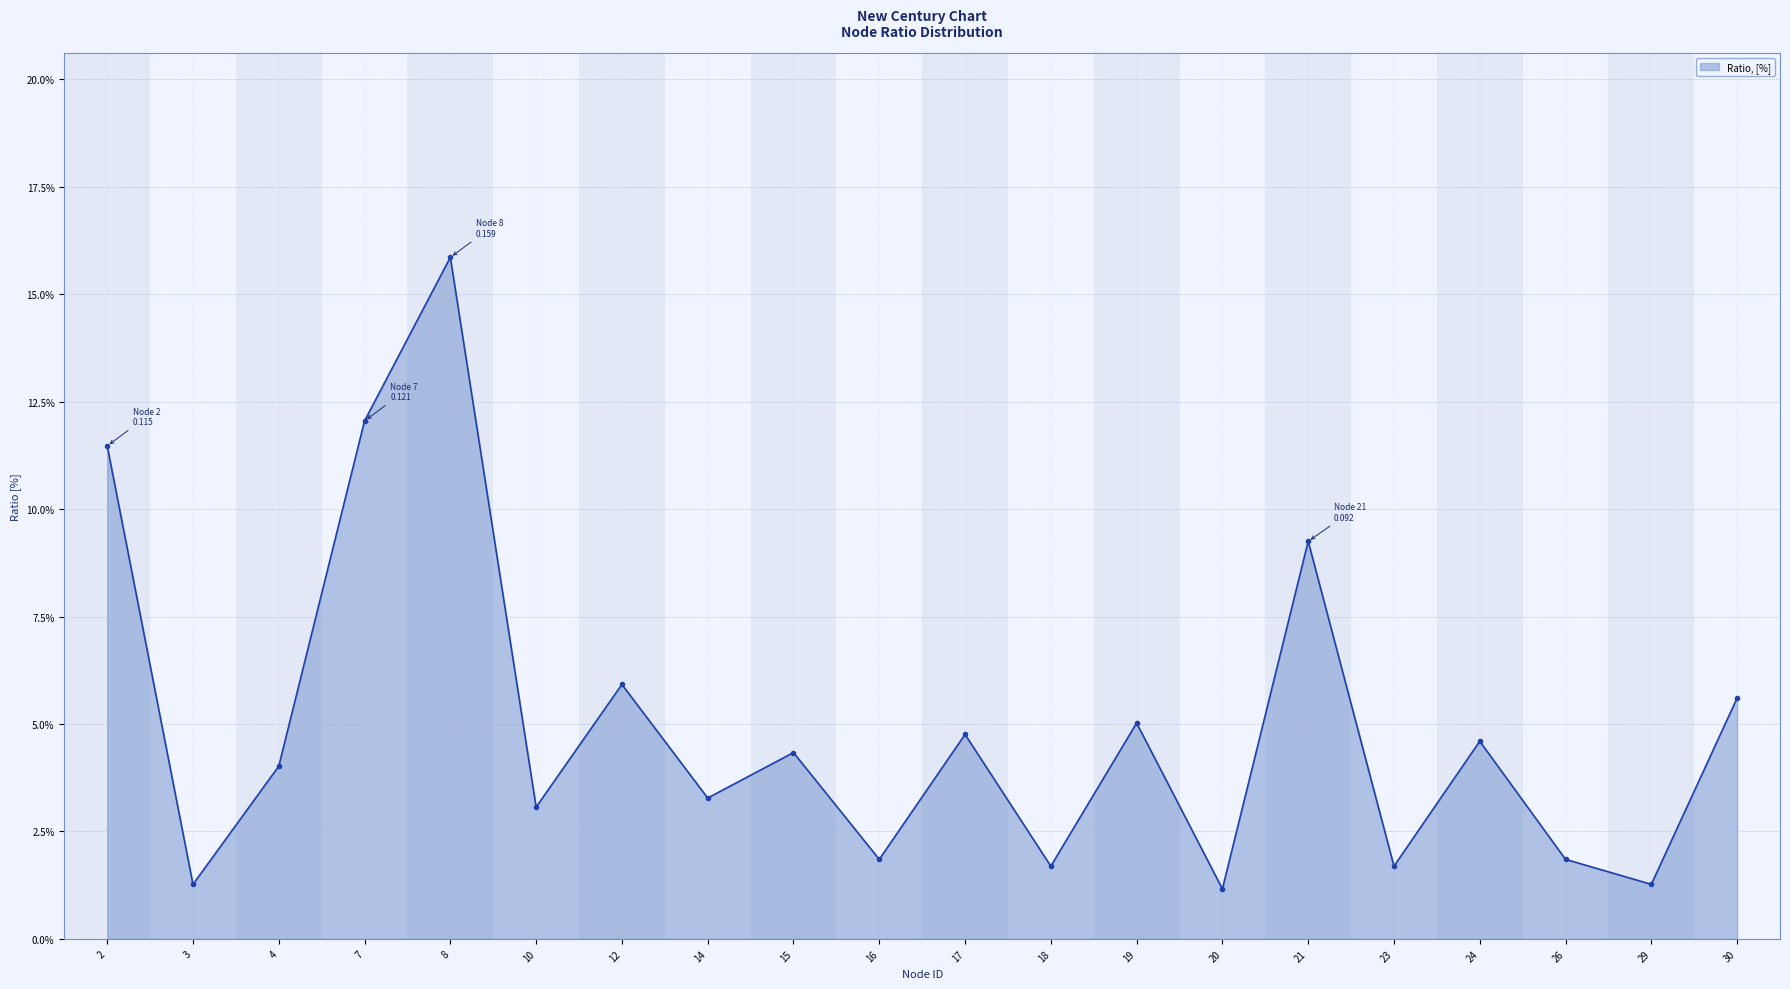

Does the chart have visible grid lines?

Yes